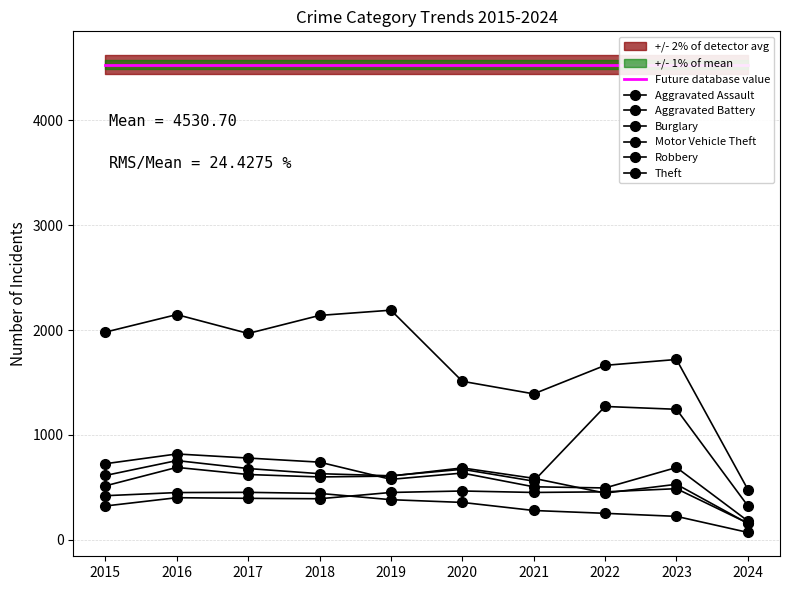

What is the sum of the Aggravated Battery values at 2017 and 2016?

1314